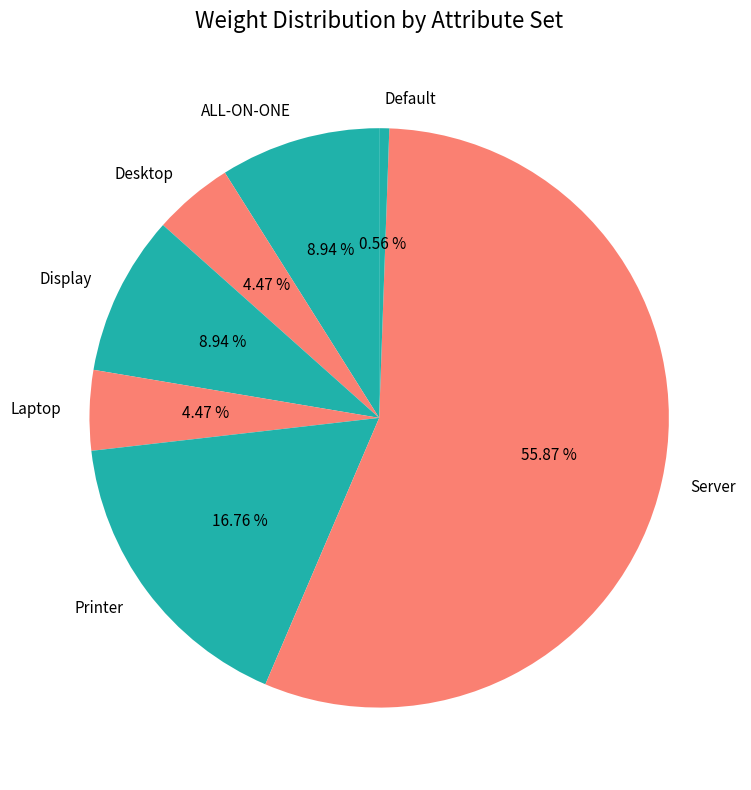

To the nearest percent, what is the average slice percentage?

14%